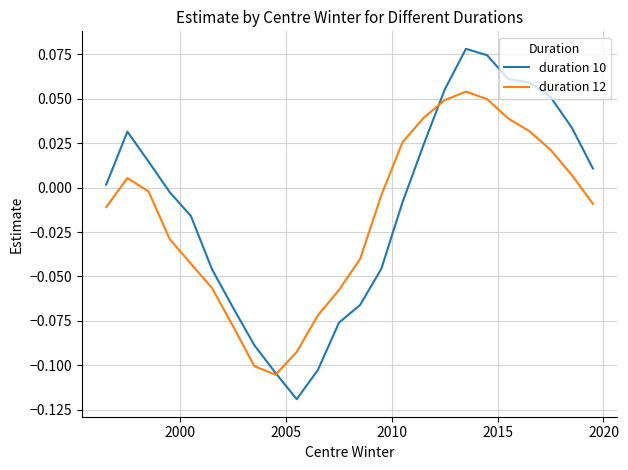

Rank the series by their maximum value, from lowest to highest.

duration 12, duration 10